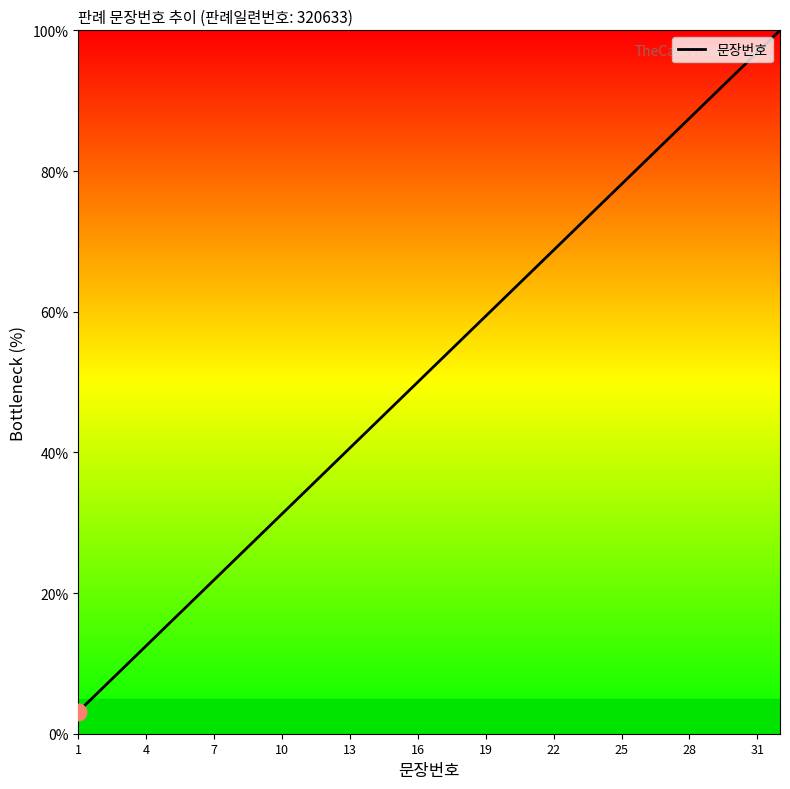

What is the smallest value displayed?

3.1